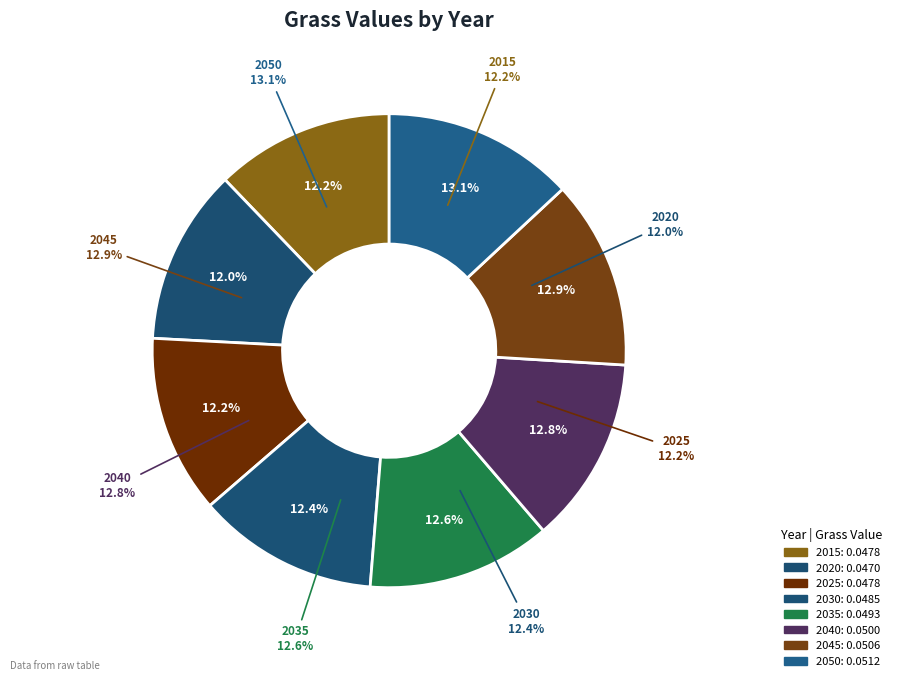

How much of the chart is everything except 2040?

87.2%